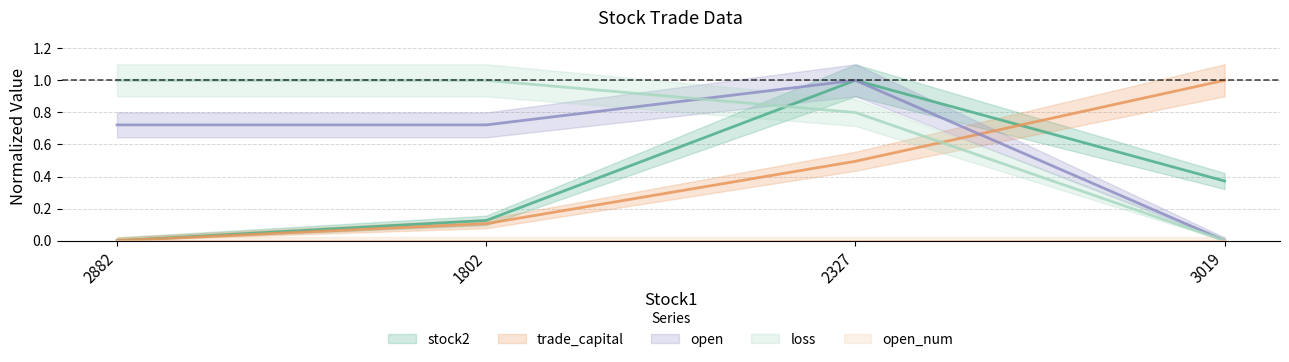

What is the difference between the maximum and second lowest values in the loss series?

0.2